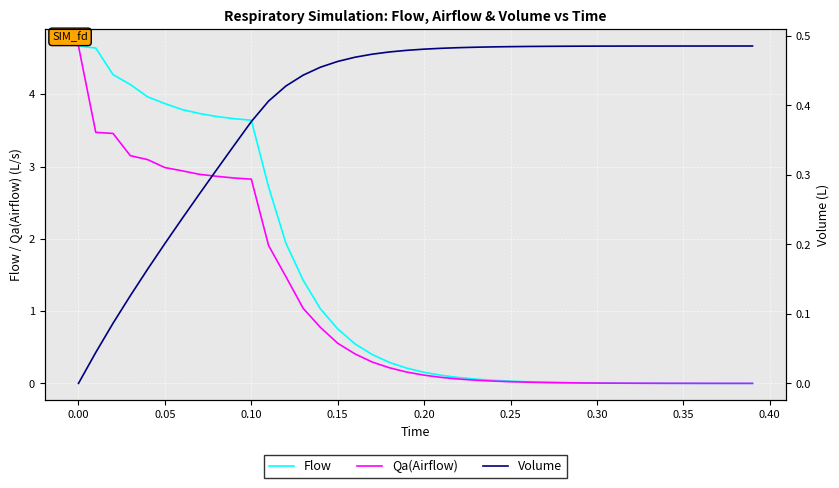

Is this an area chart (filled region under the line)?

No